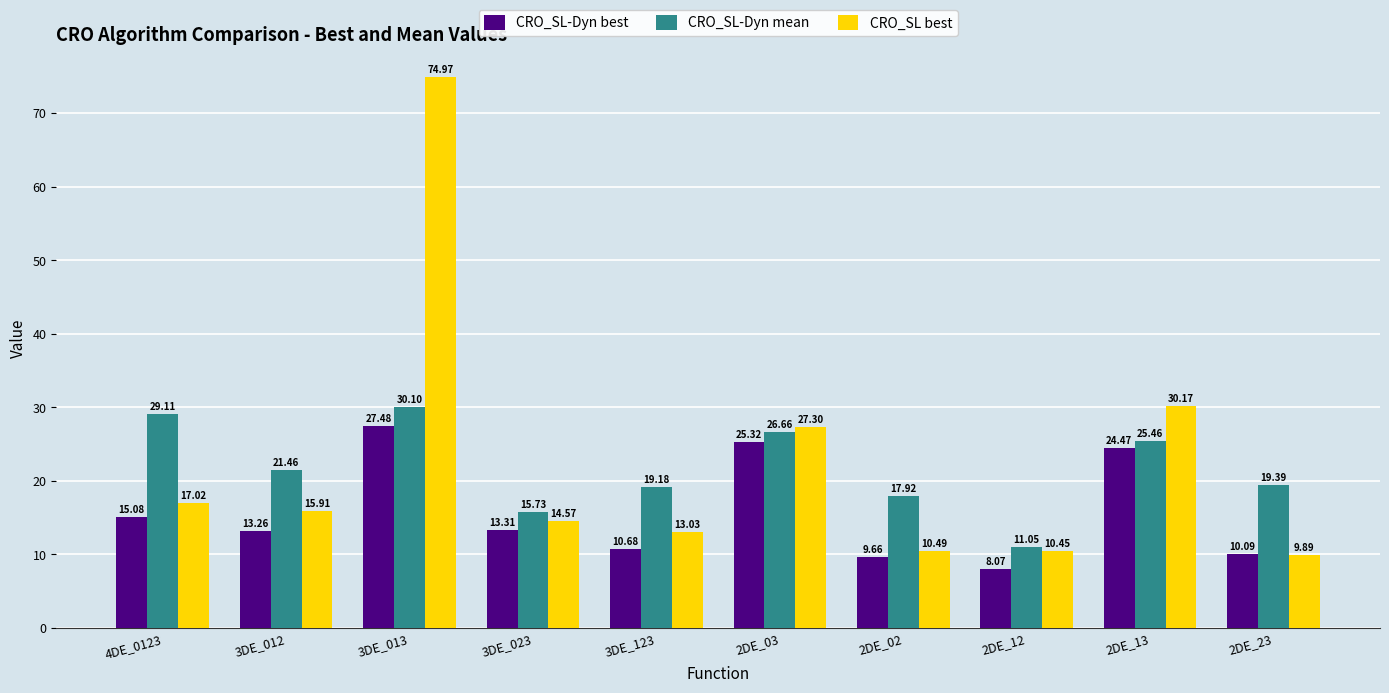

What is the total value across all series at 3DE_123?

42.9